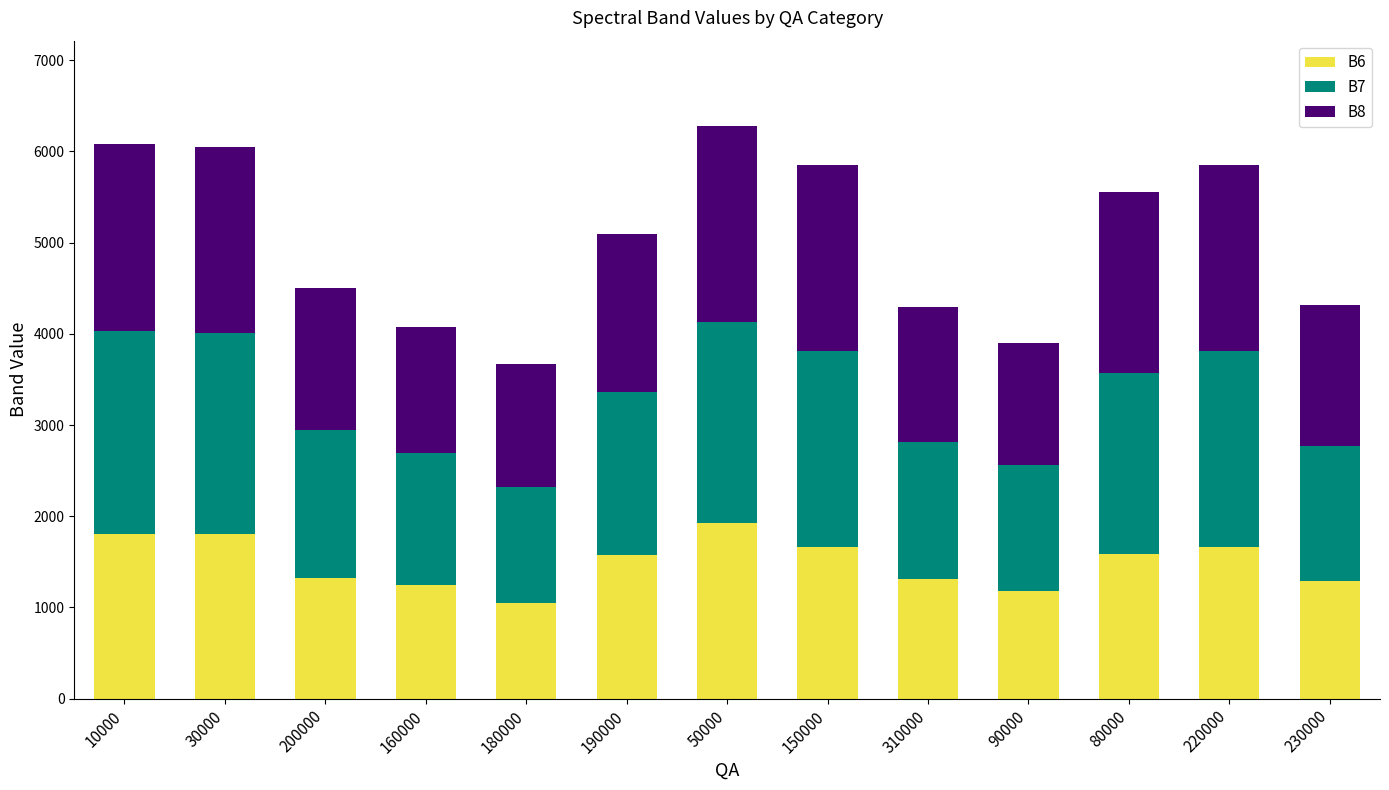

What is the total value across all series at 10000?

6084